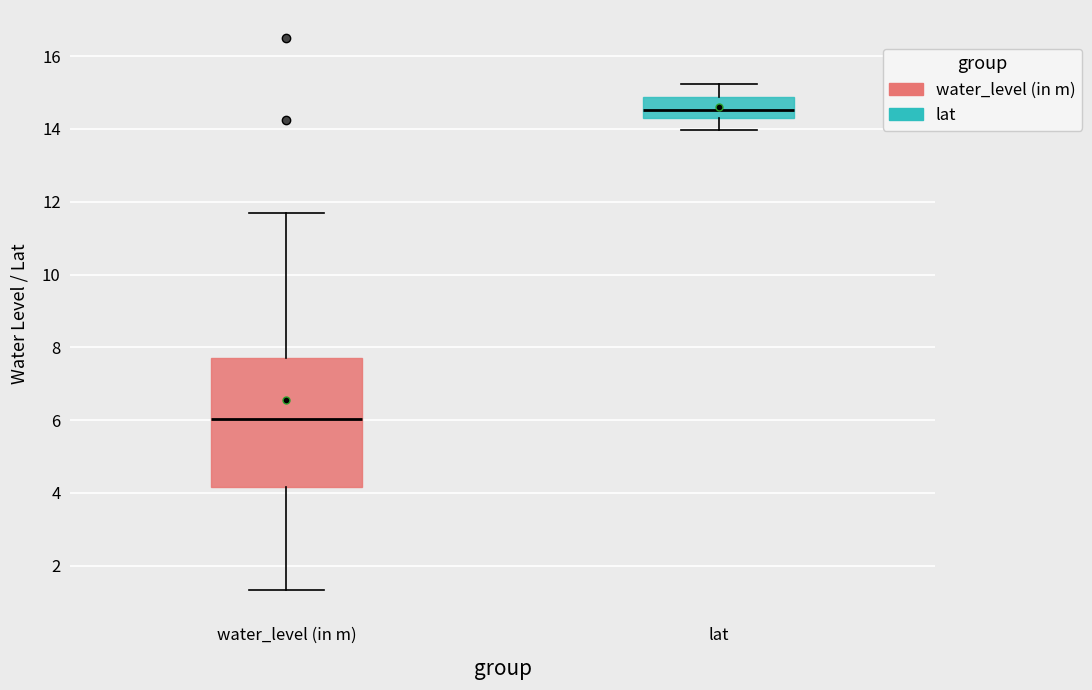

Reading left to right, read every box against the y-axis: the position of its median line, the range the box covers, and the ends of its whiskers. The values are not printed on the chart, so give them approximately, as read against the axis.

water_level (in m): median 6.0, box 4.2 to 7.8, whiskers 1.4 to 11.8
lat: median 14.6, box 14.4 to 14.8, whiskers 14.0 to 15.2